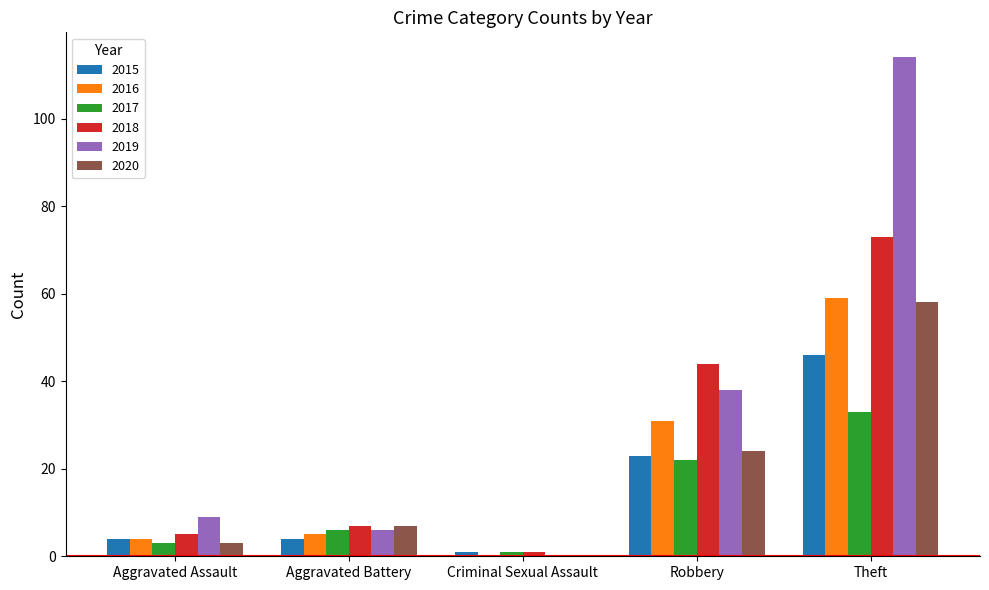

At which label does 2019 reach its peak?

Theft